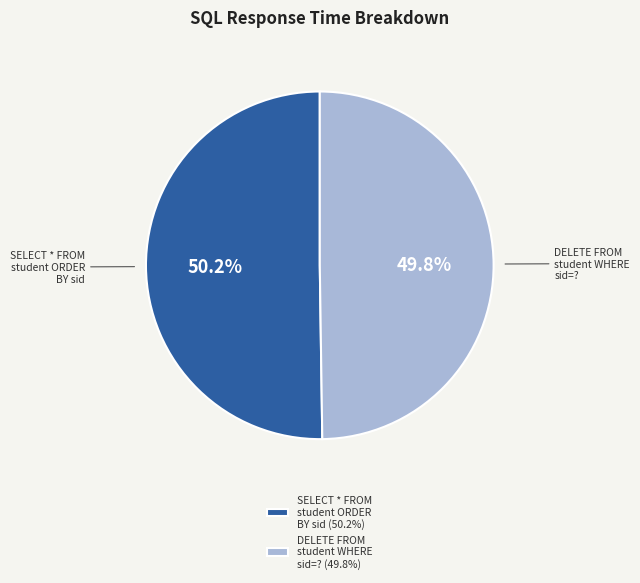

How many slices are in this pie chart?

2